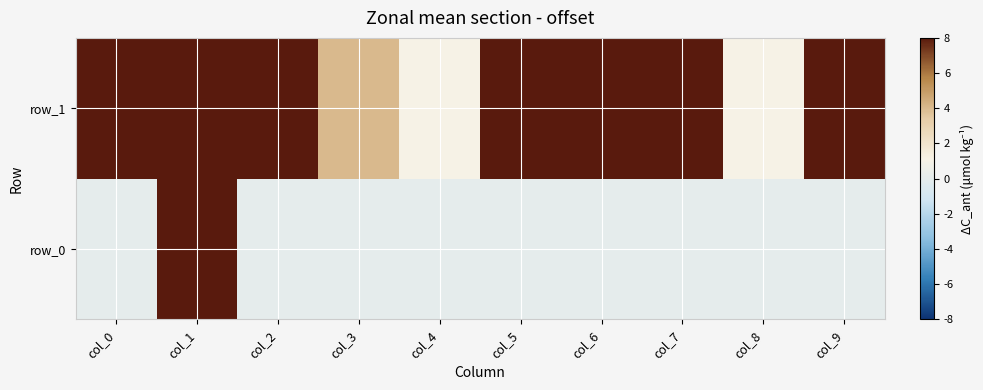

What is the maximum value for row_0?

8